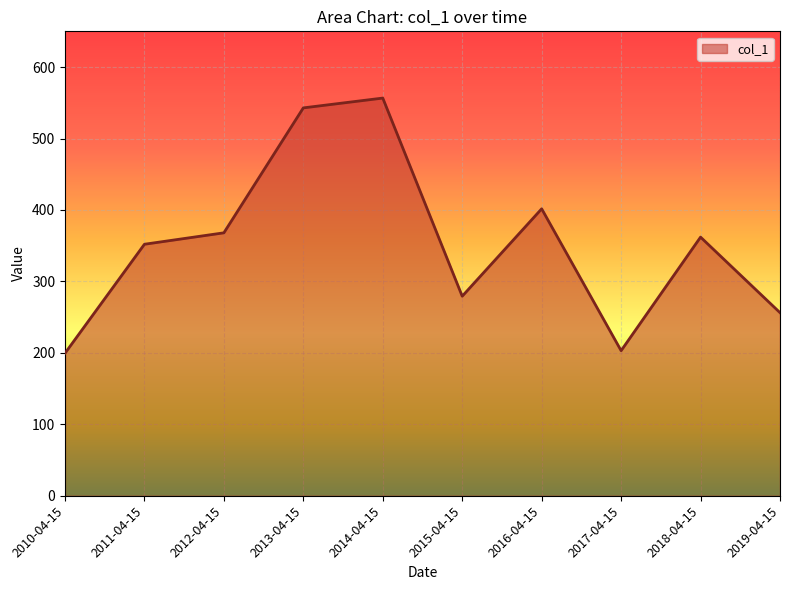

Which has a higher value, 2015-04-15 or 2011-04-15?

2011-04-15